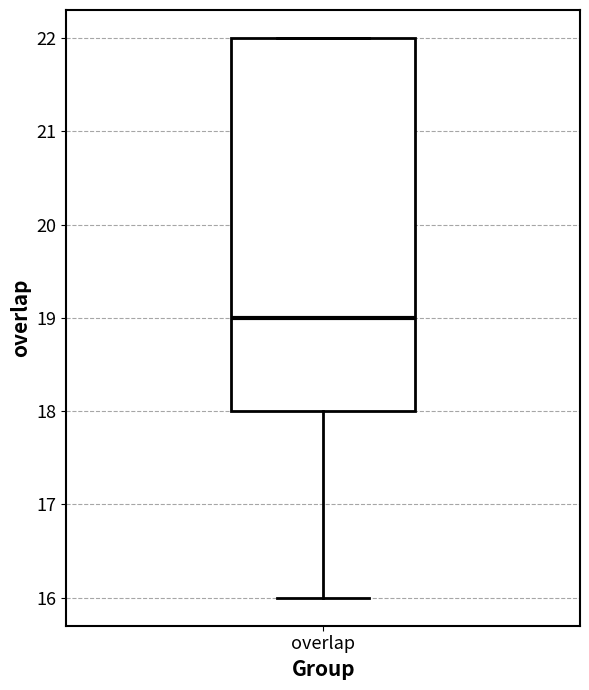

Where does the median line of the box for overlap sit on the y-axis? The values are not printed on the chart, so give them approximately, as read against the axis.

19